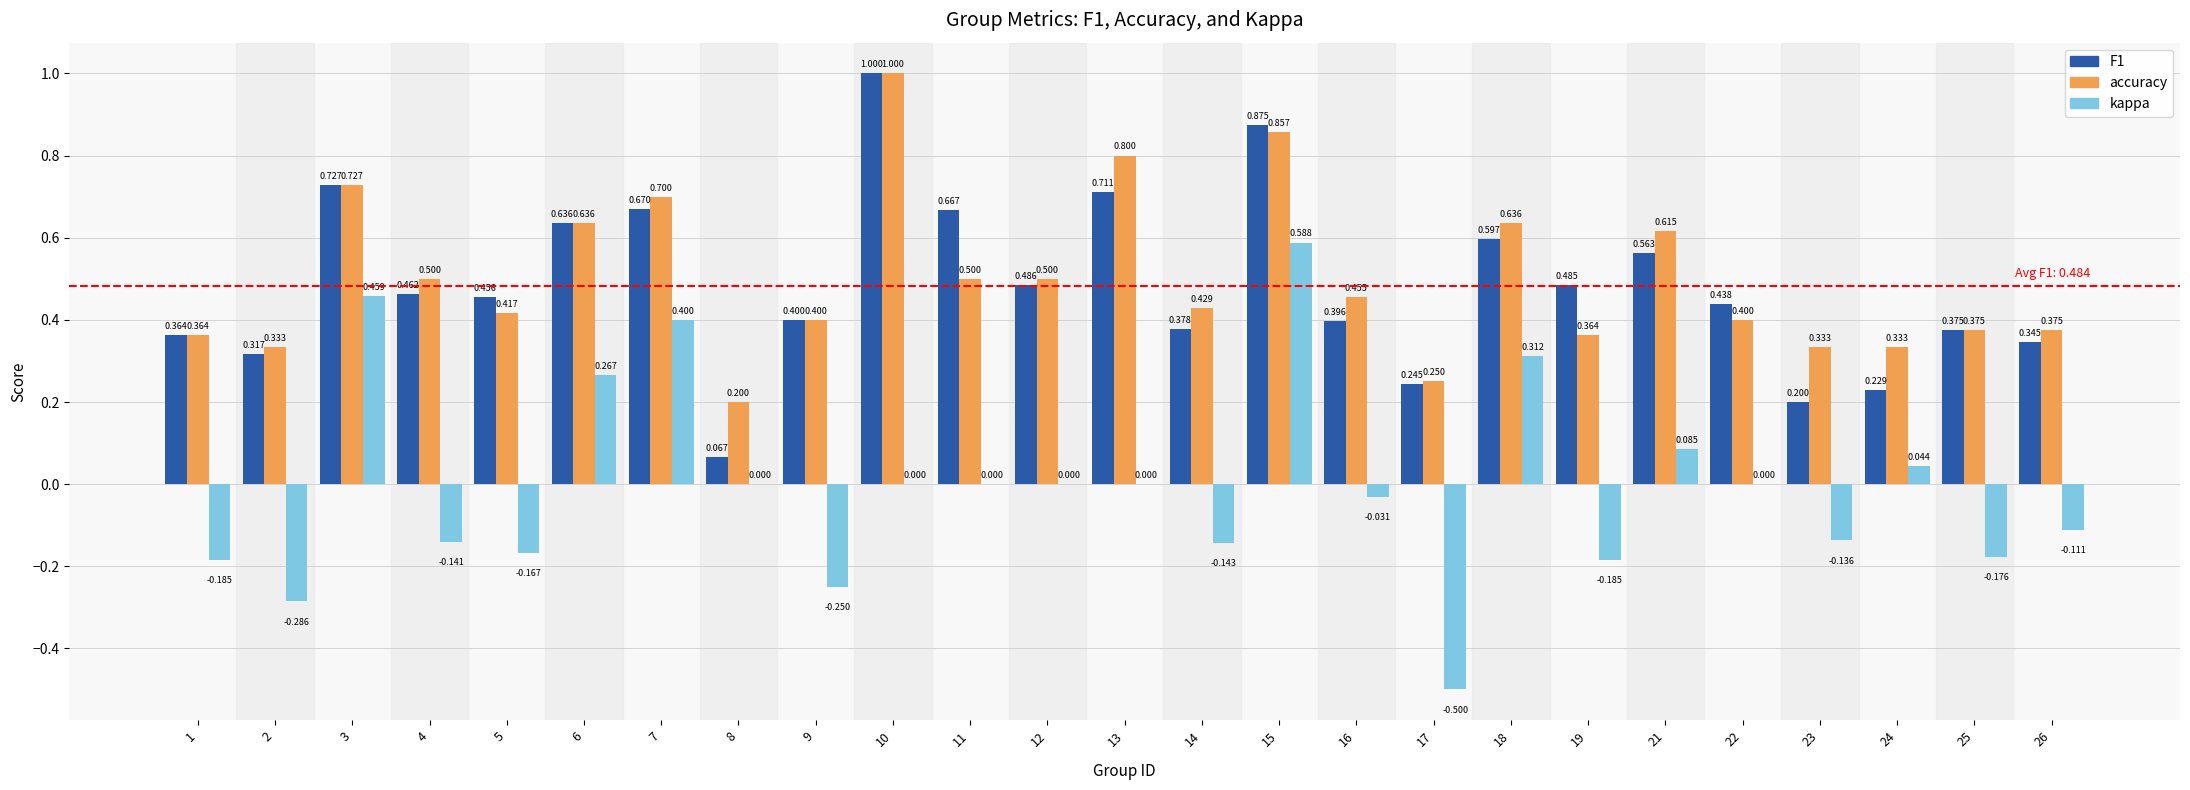

At which label does kappa first exceed 0?

3